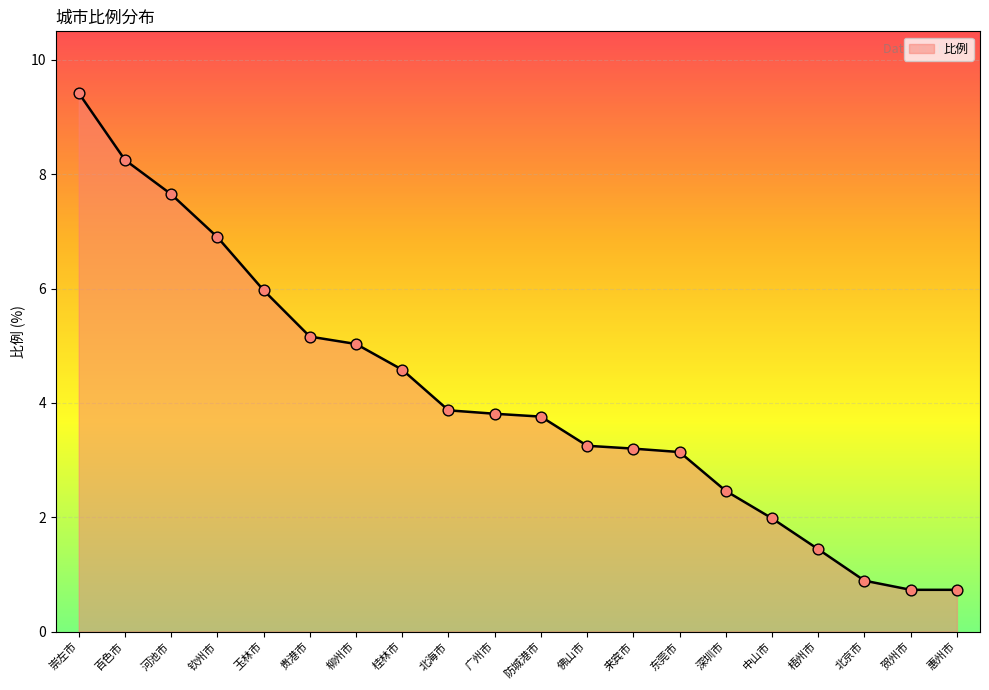

What is the change in value from 河池市 to 贺州市?

-6.9